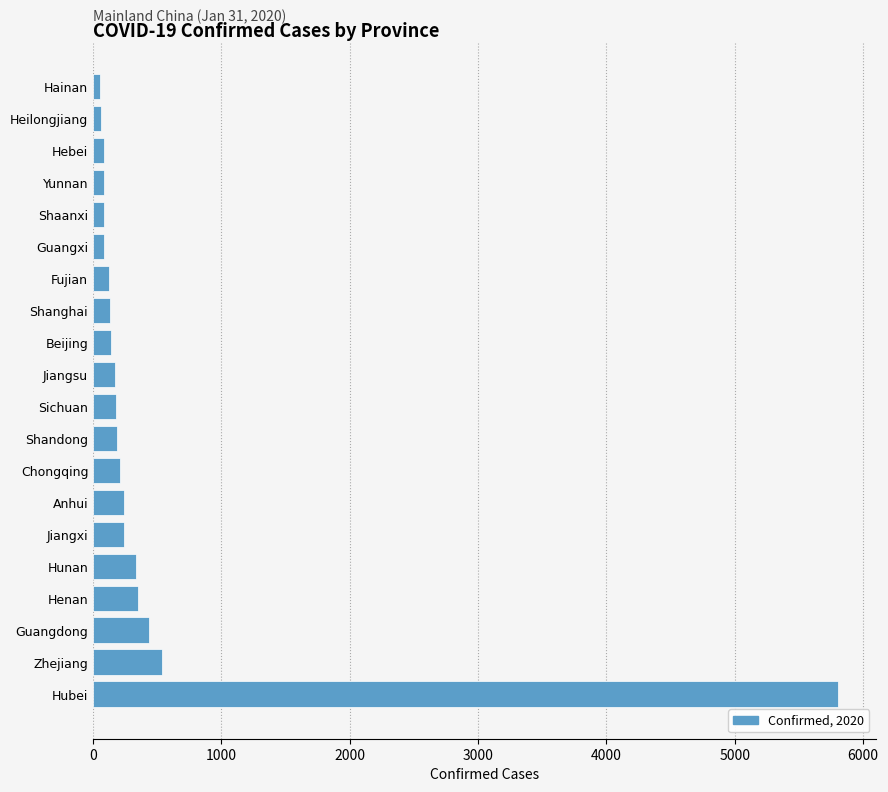

Which has a higher value, Zhejiang or Hebei?

Zhejiang